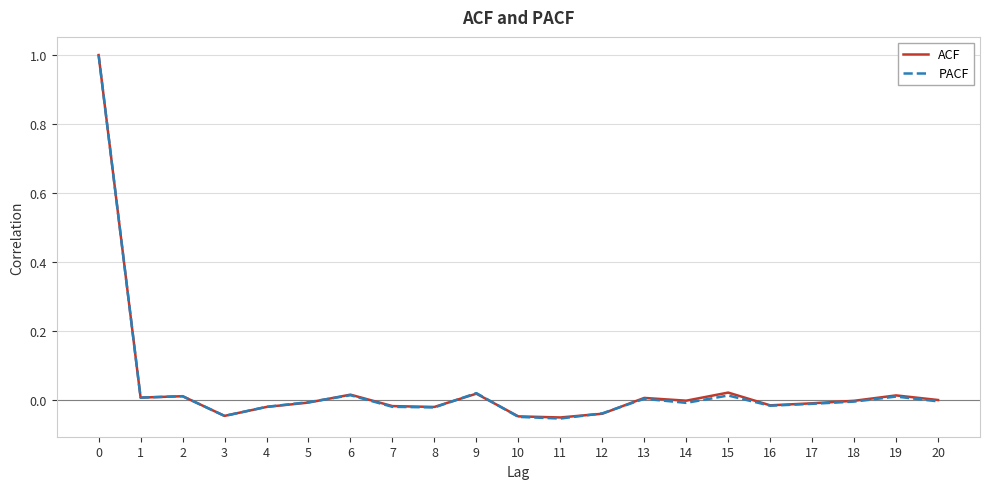

True or false: ACF has a value of -0.0 at 10.

True